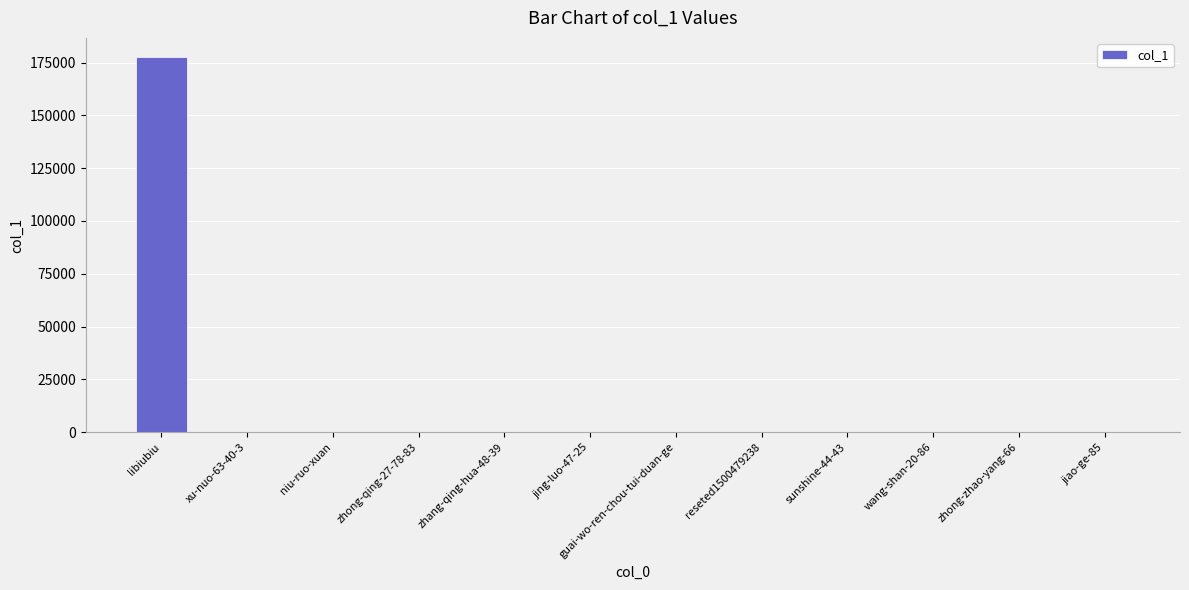

What is the greatest value displayed?

177776